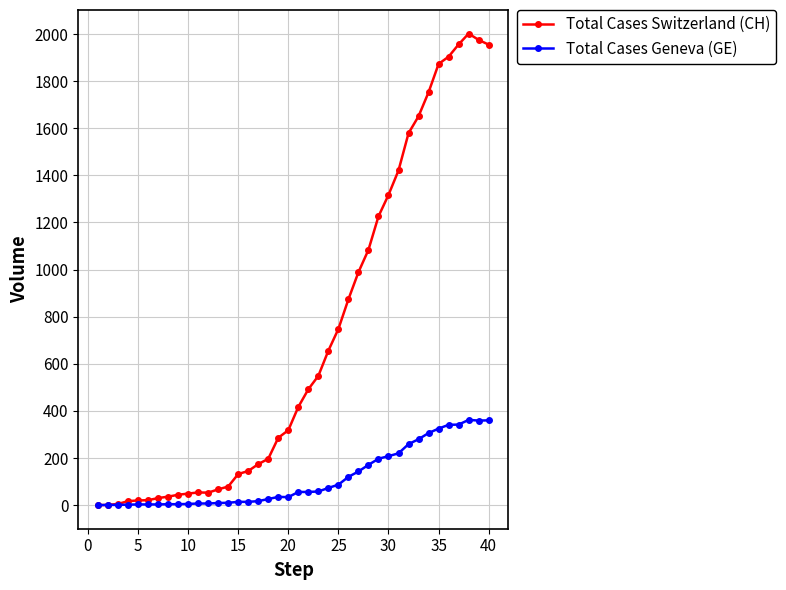

Which series has the widest spread of values?

Total Cases Switzerland (CH)